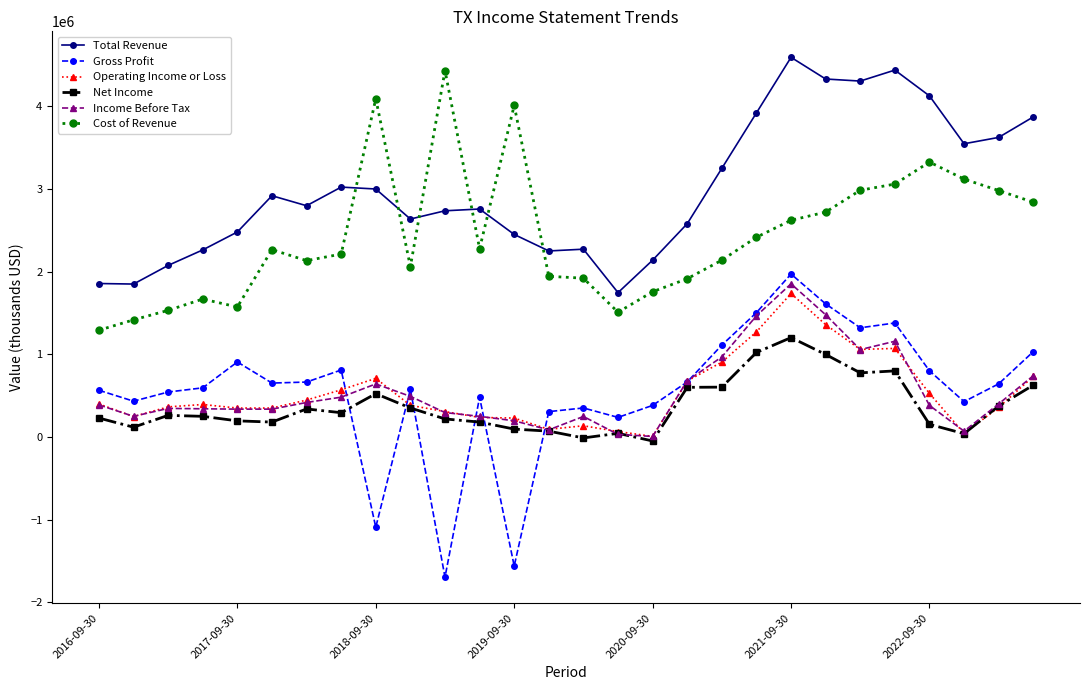

True or false: Operating Income or Loss has more than 2 points higher than both neighbors.

True